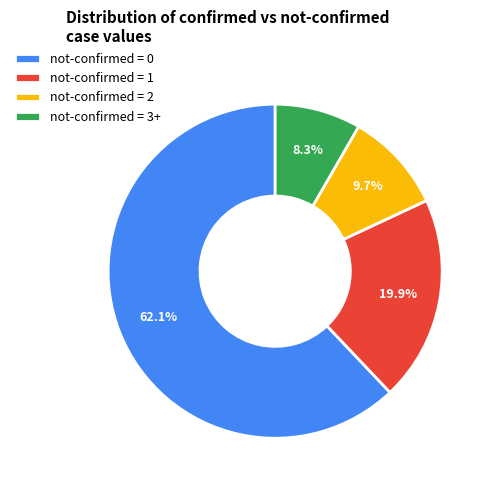

What percentage do not-confirmed = 2 and not-confirmed = 3+ together represent?

18.0%